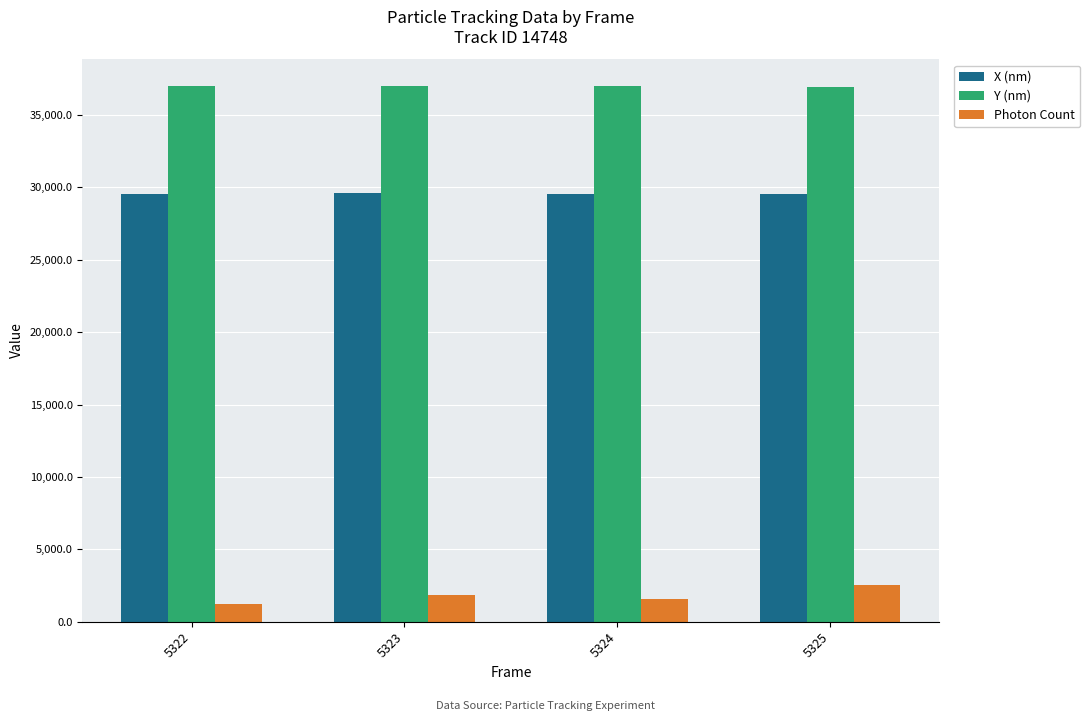

Count the number of categories in the chart.

4